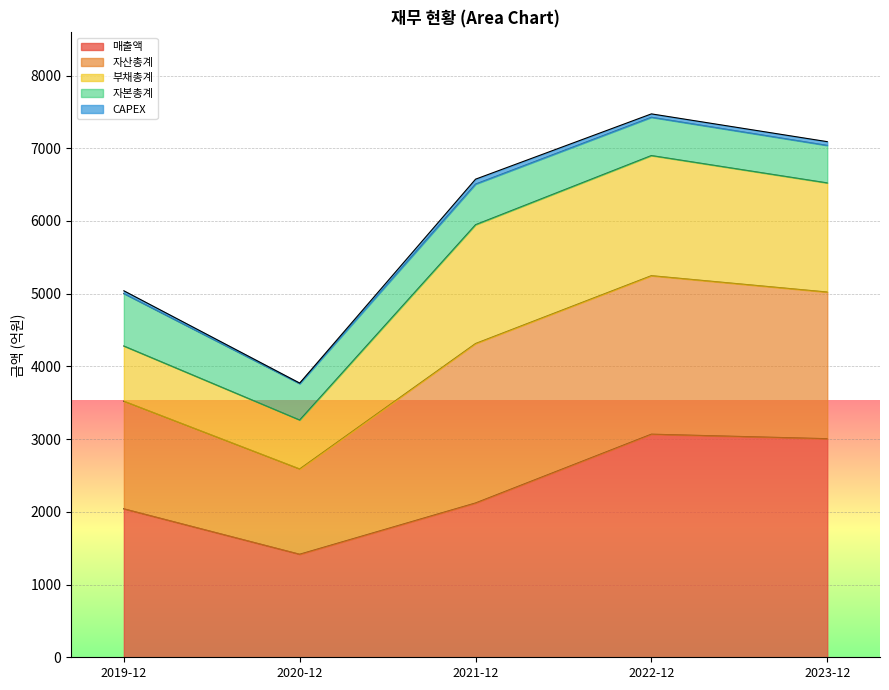

What is the difference between the 매출액 values at 2020-12 and 2022-12?

1651